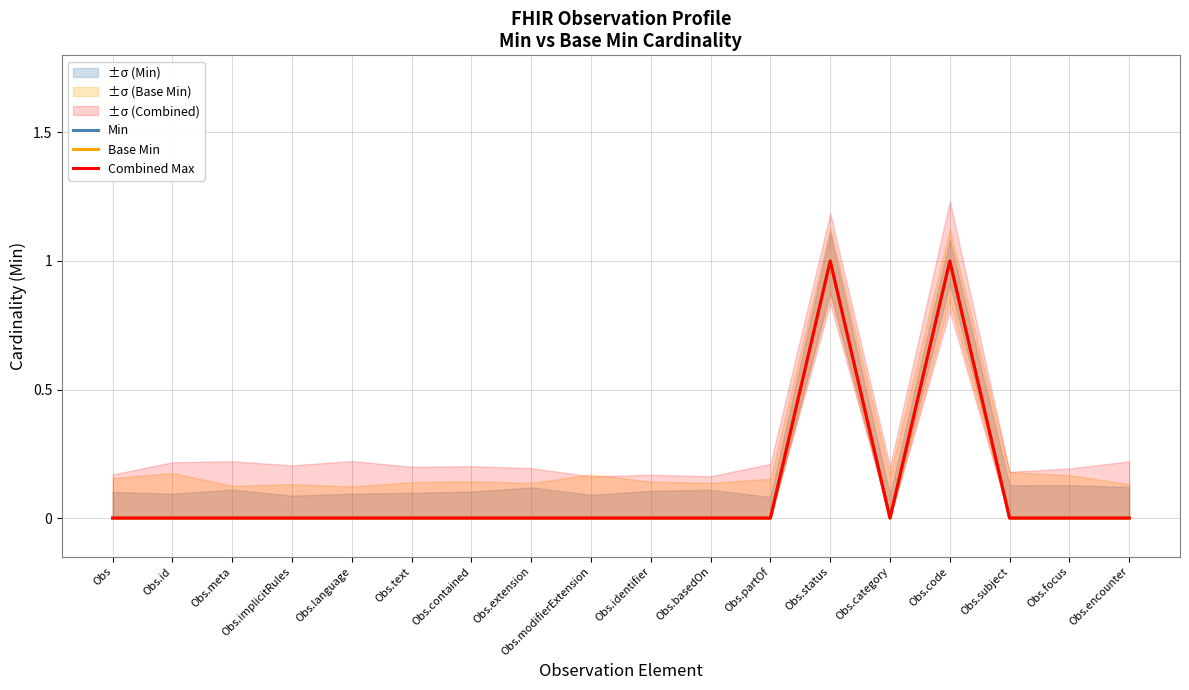

What is the difference between the maximum and minimum values in the Min series?

1